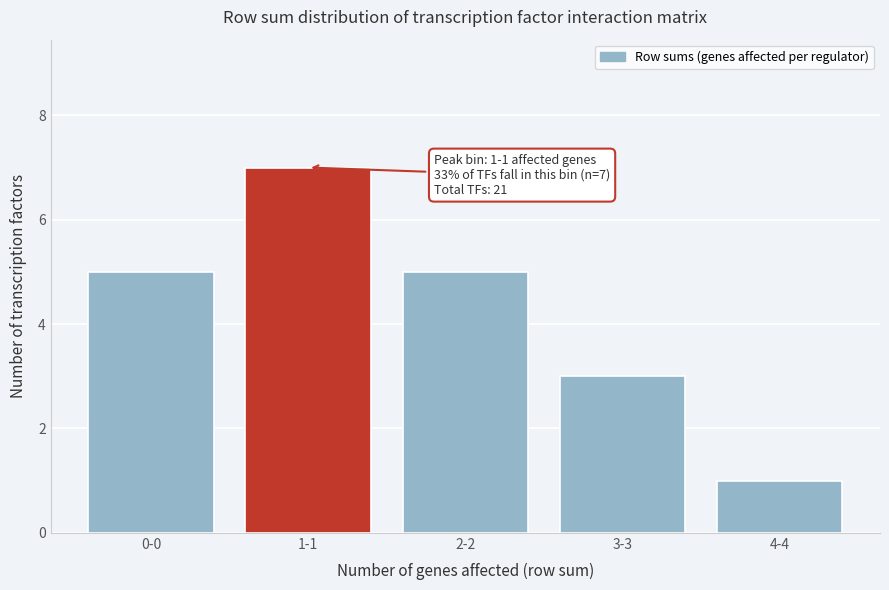

Reading left to right, extract all data points from this chart.

0-0=5	1-1=7	2-2=5	3-3=3	4-4=1